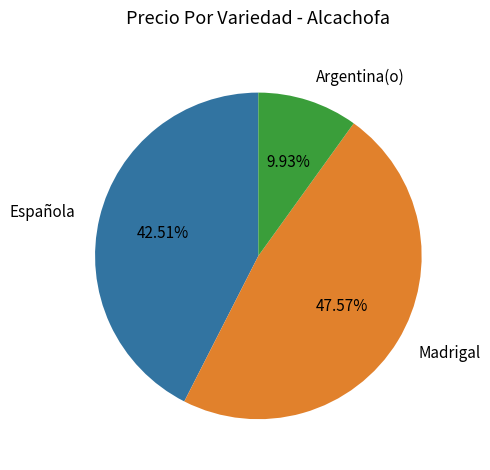

Which has a higher value, Española or Madrigal?

Madrigal